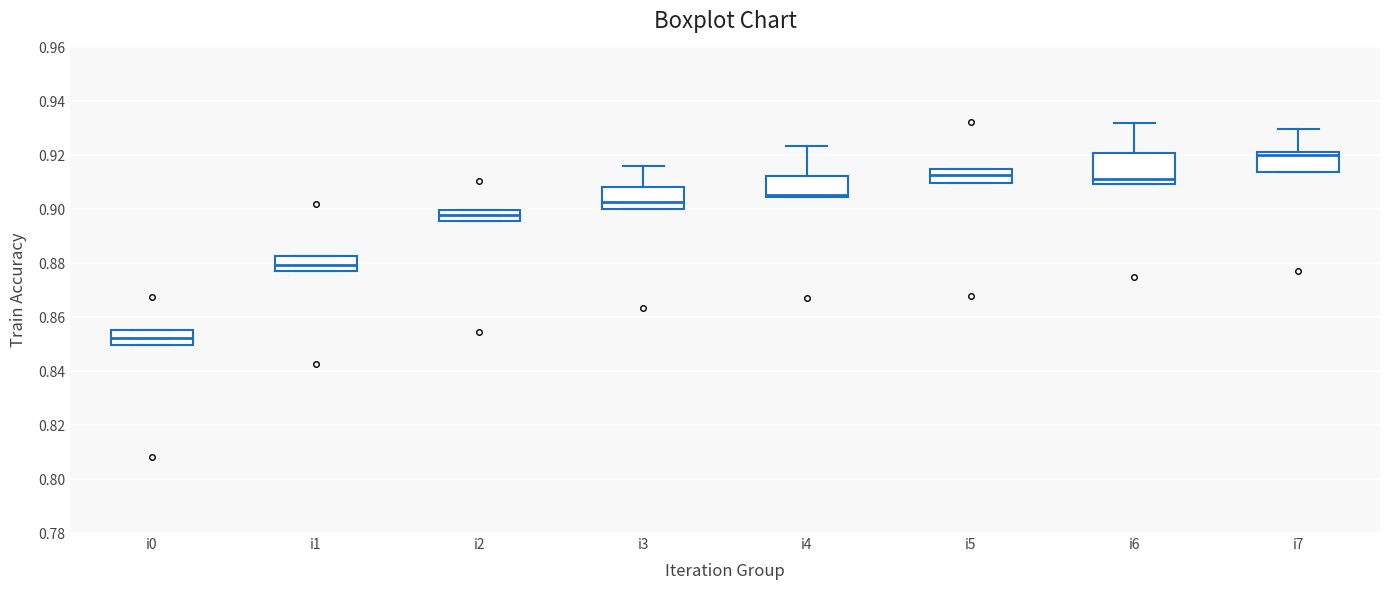

Which box's median line is the highest?

i7